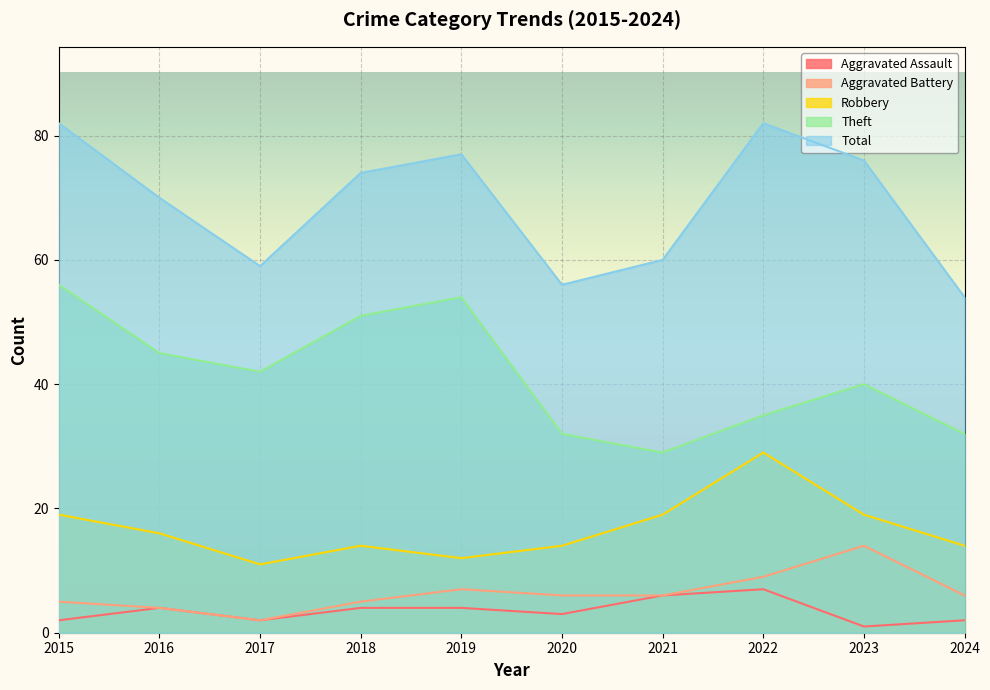

What are all the series names shown in the legend?

Aggravated Assault, Aggravated Battery, Robbery, Theft, Total